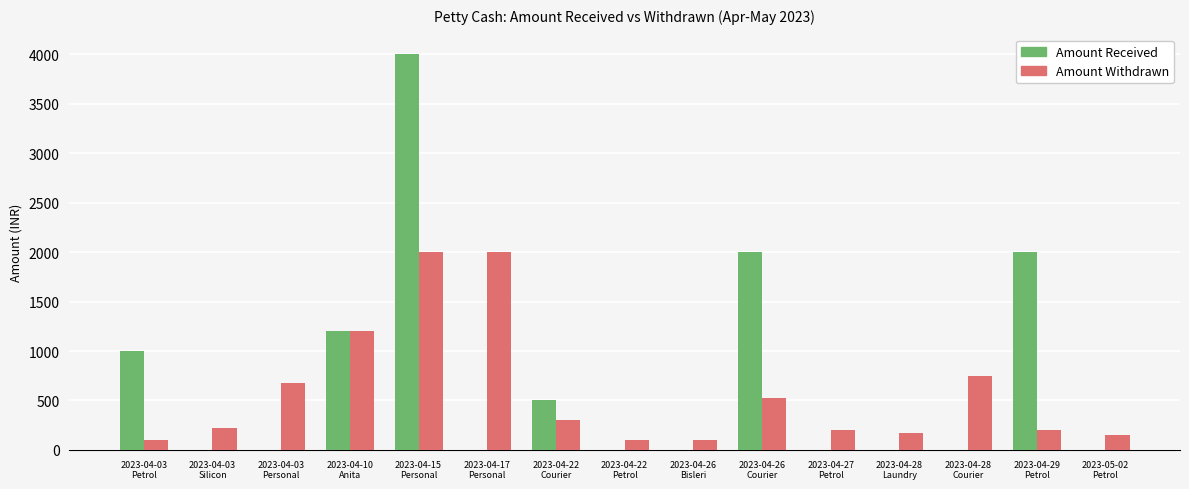

How many data points does each series have?

15